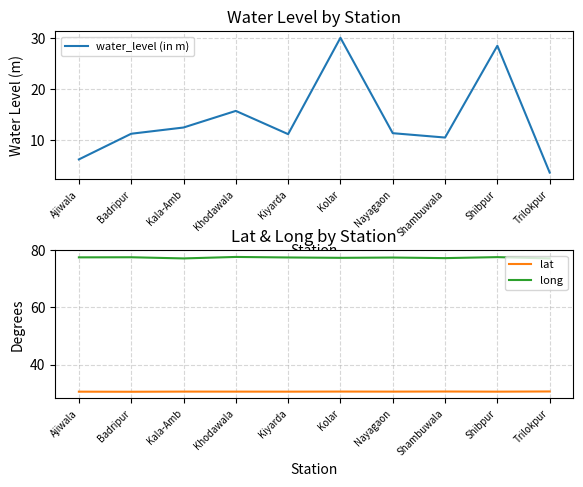

The value of long at Khodawala is 77.7. True or false?

True